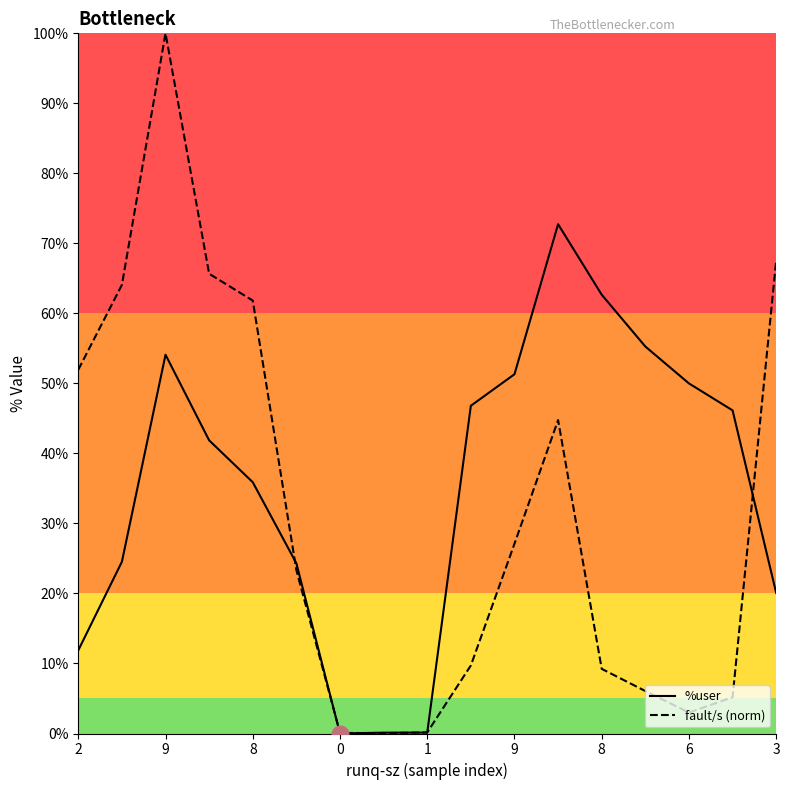

What is the sum of all %user values?

597.9